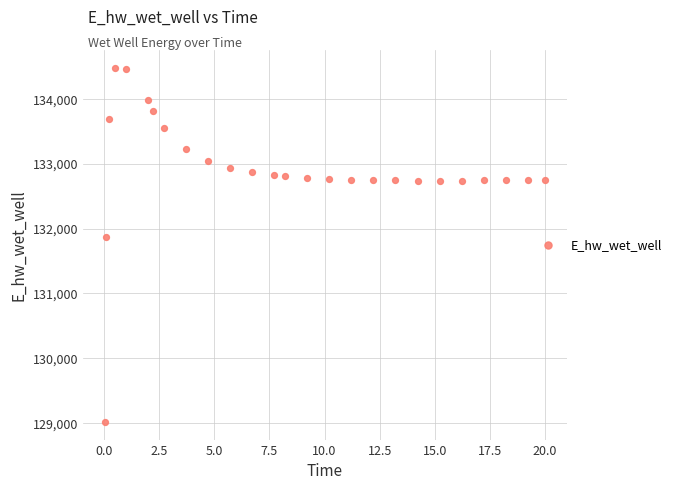

What is the range of Y values (max minus min)?

5465.8